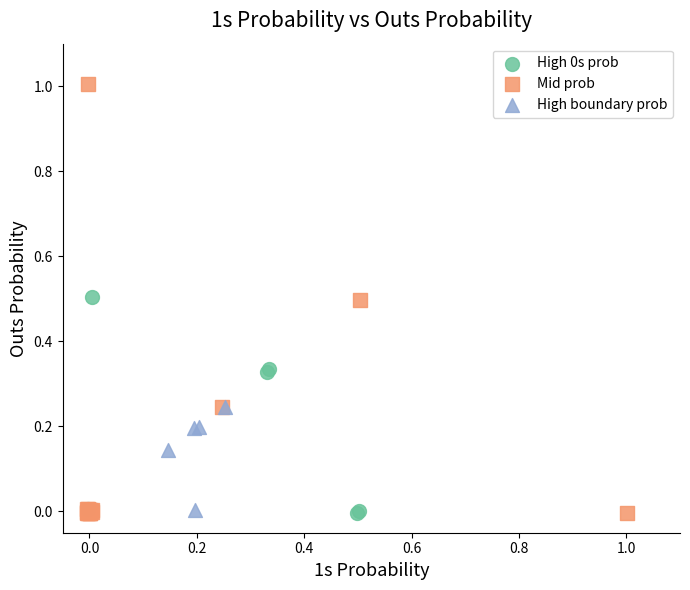

Which series has the widest spread of Y values?

Mid prob